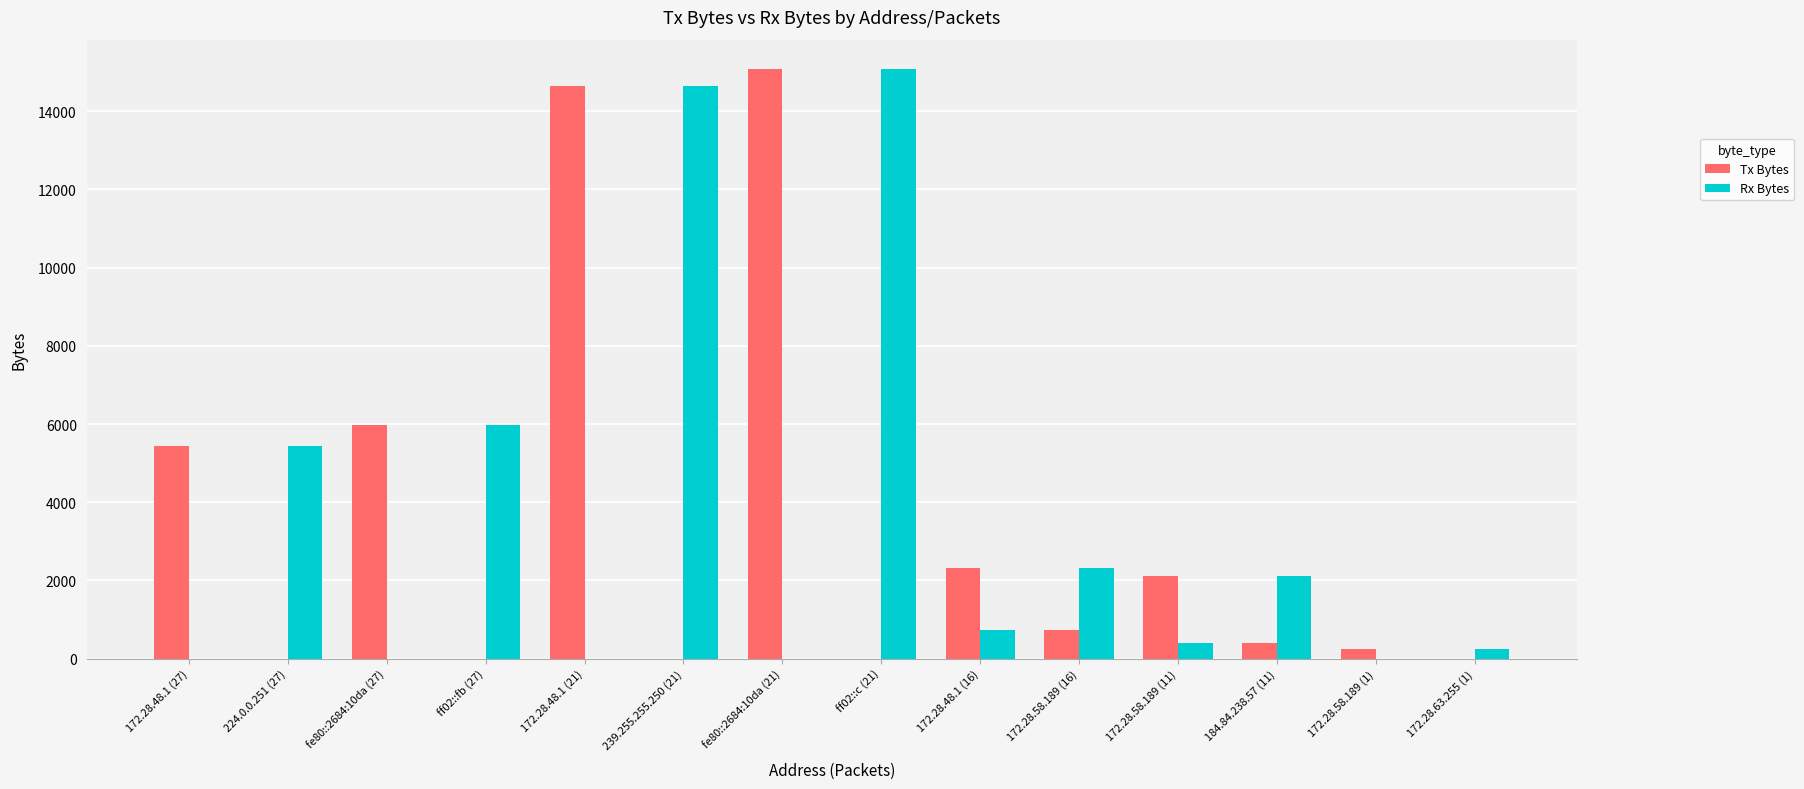

What is the sum of all Tx Bytes values?

46954